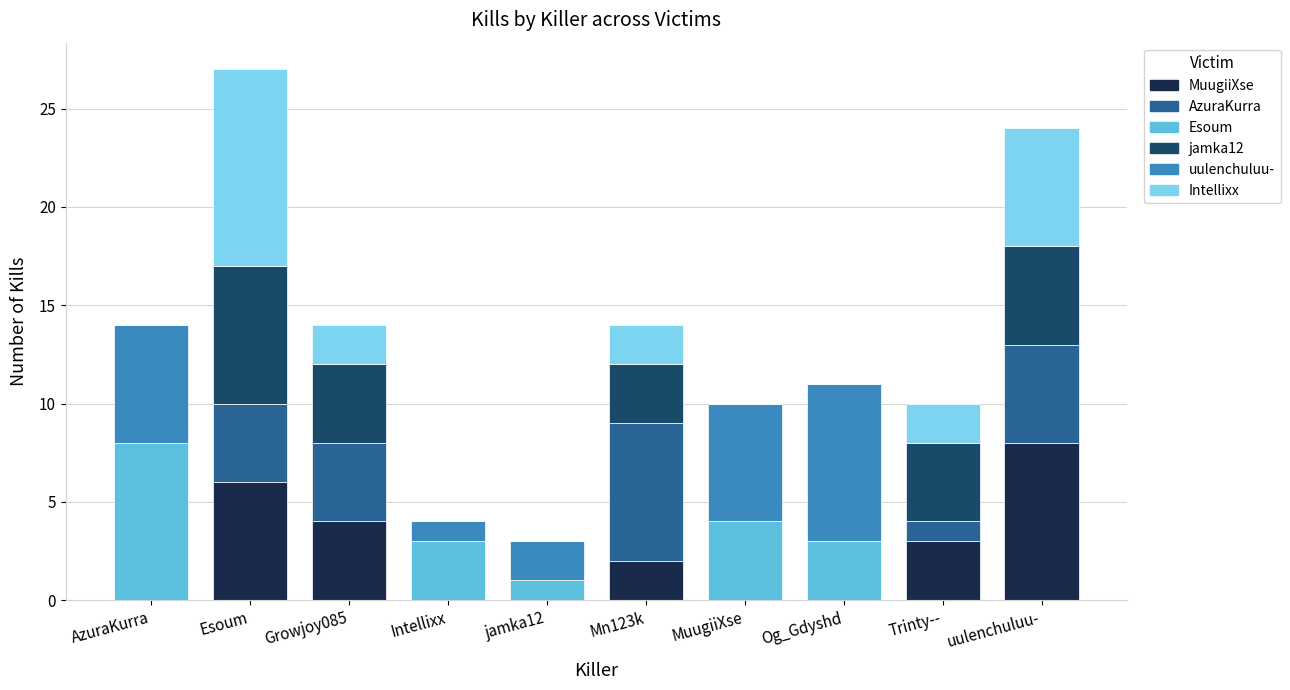

What is the sum of all MuugiiXse values?

23